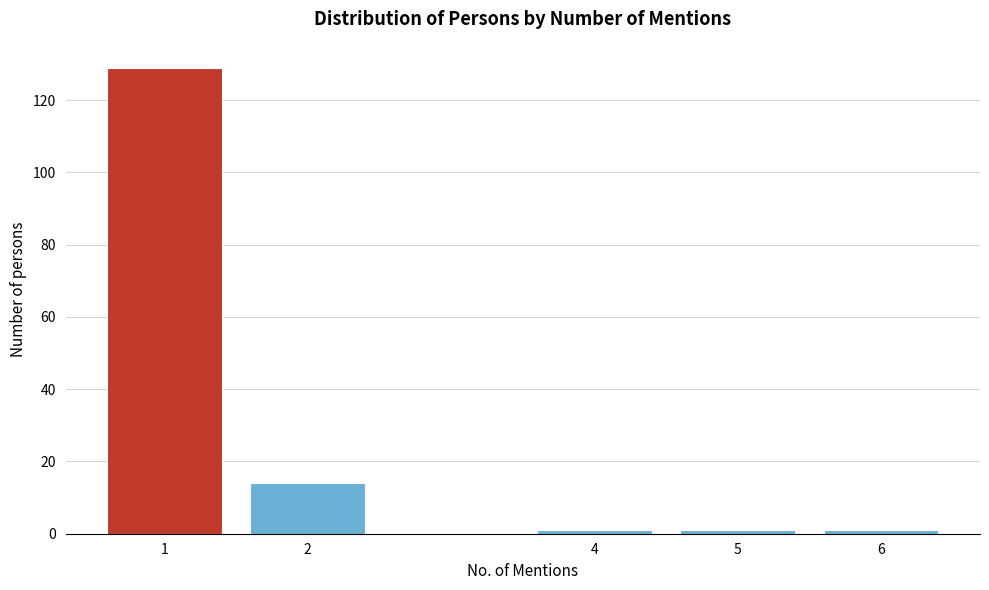

Reading right to left, list all the values displayed in this chart.

6=1	5=1	4=1	2=14	1=129